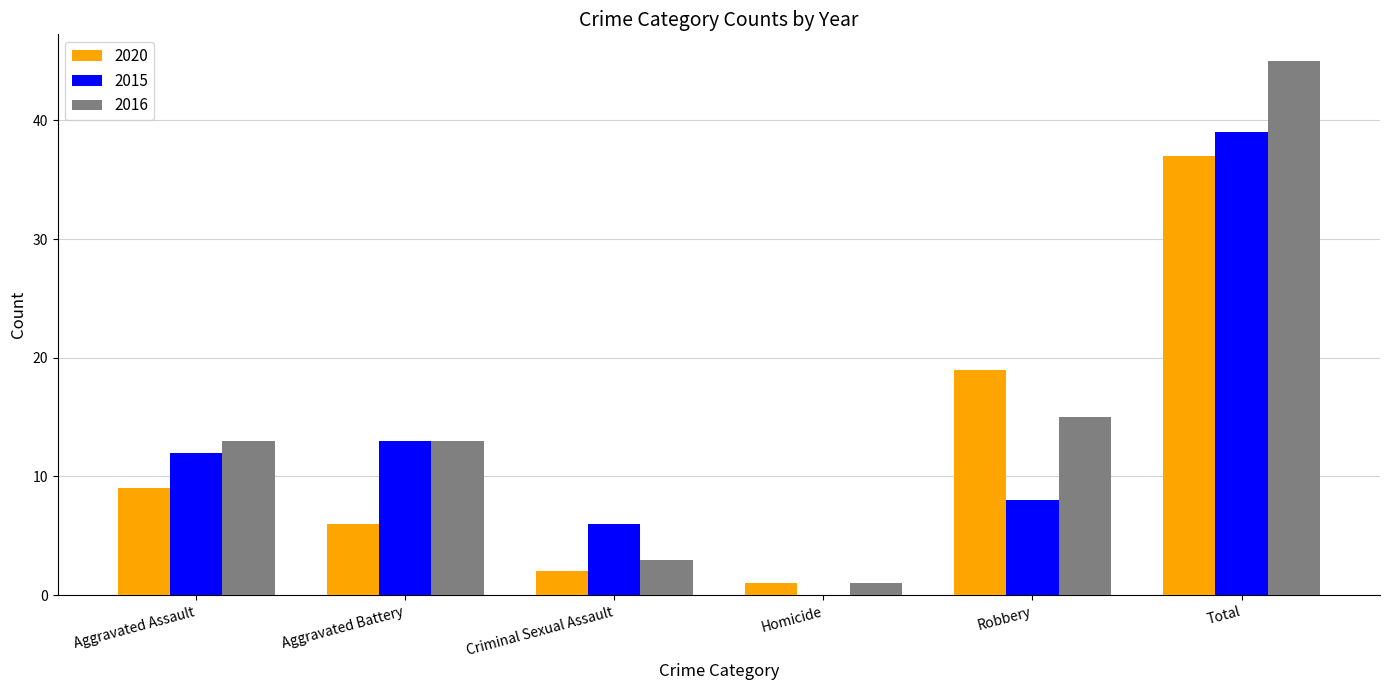

Reading right to left, what are all the values shown in this chart?

2020: Total=37	Robbery=19	Homicide=1	Criminal Sexual Assault=2	Aggravated Battery=6	Aggravated Assault=9
2015: Total=39	Robbery=8	Homicide=0	Criminal Sexual Assault=6	Aggravated Battery=13	Aggravated Assault=12
2016: Total=45	Robbery=15	Homicide=1	Criminal Sexual Assault=3	Aggravated Battery=13	Aggravated Assault=13